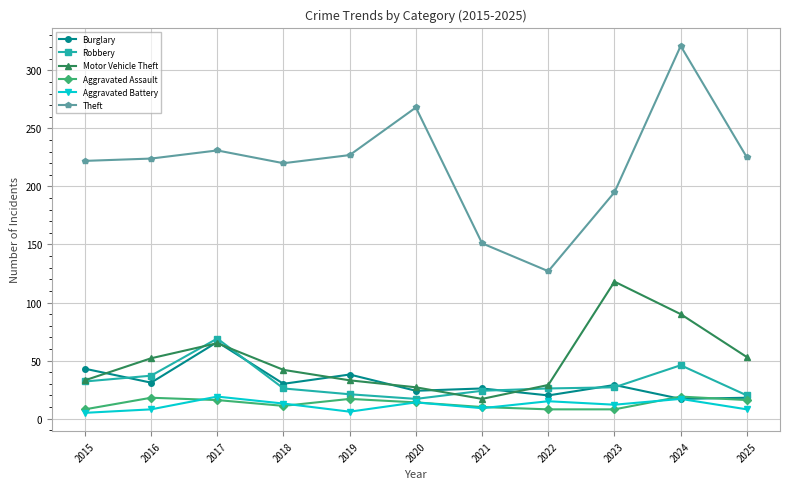

True or false: Burglary and Robbery cross at least once.

True